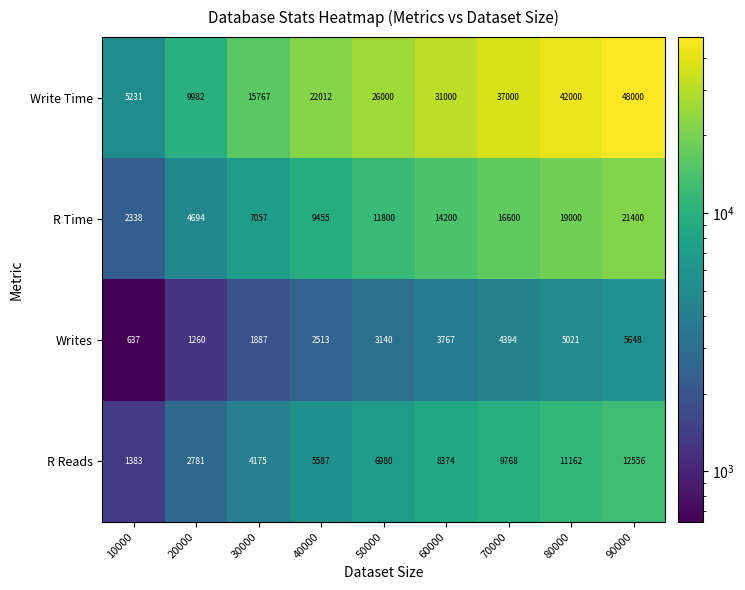

The R Reads series shows 9768 at 70000. True or false?

True